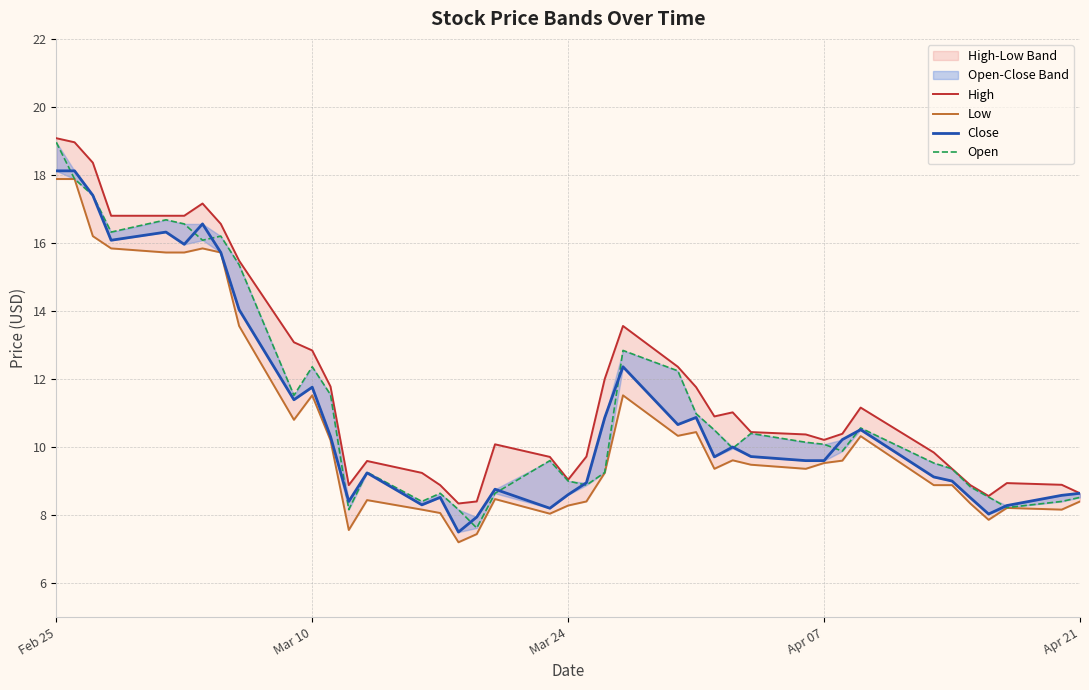

How many lines are shown in the chart?

4